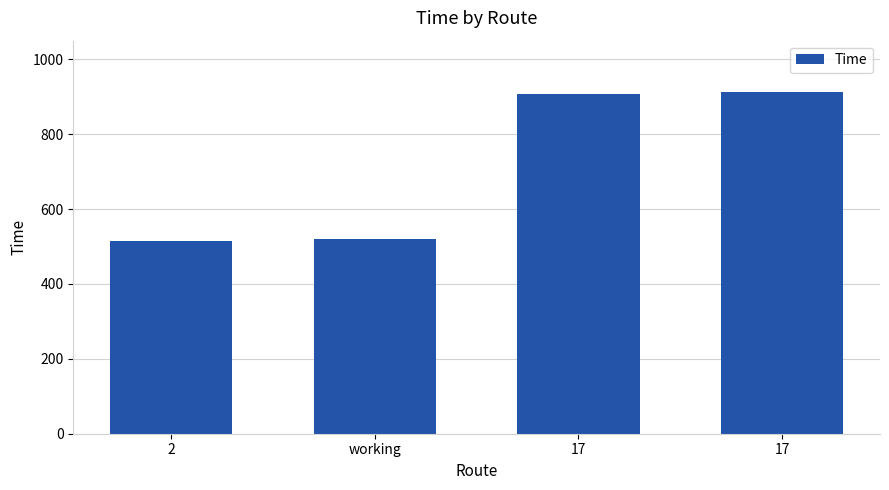

Read the value at 2.

515